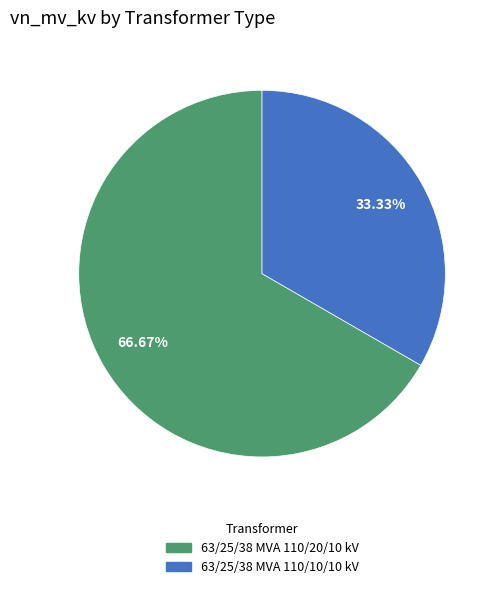

The 63/25/38 MVA 110/10/10 kV slice represents 19% of the pie. True or false?

False